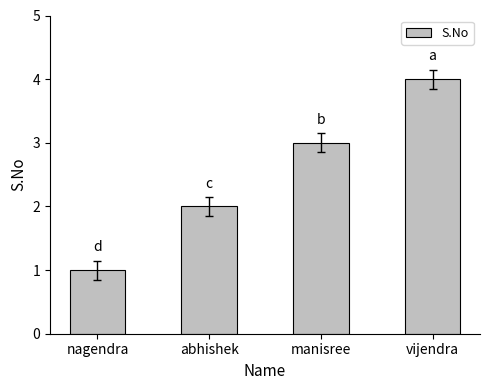

Which has a higher value, abhishek or manisree?

manisree